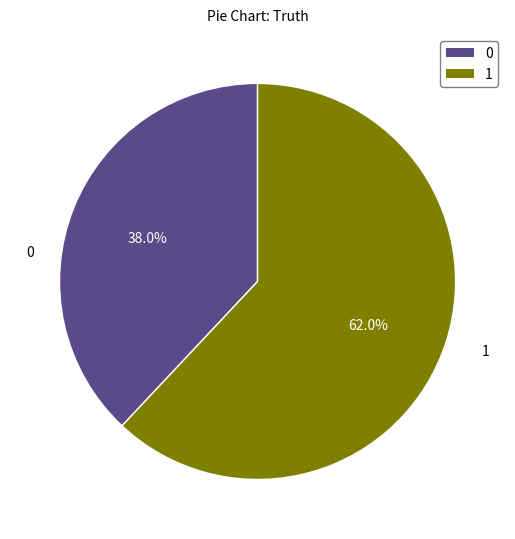

To the nearest percent, what percentage of the pie is 1?

62%